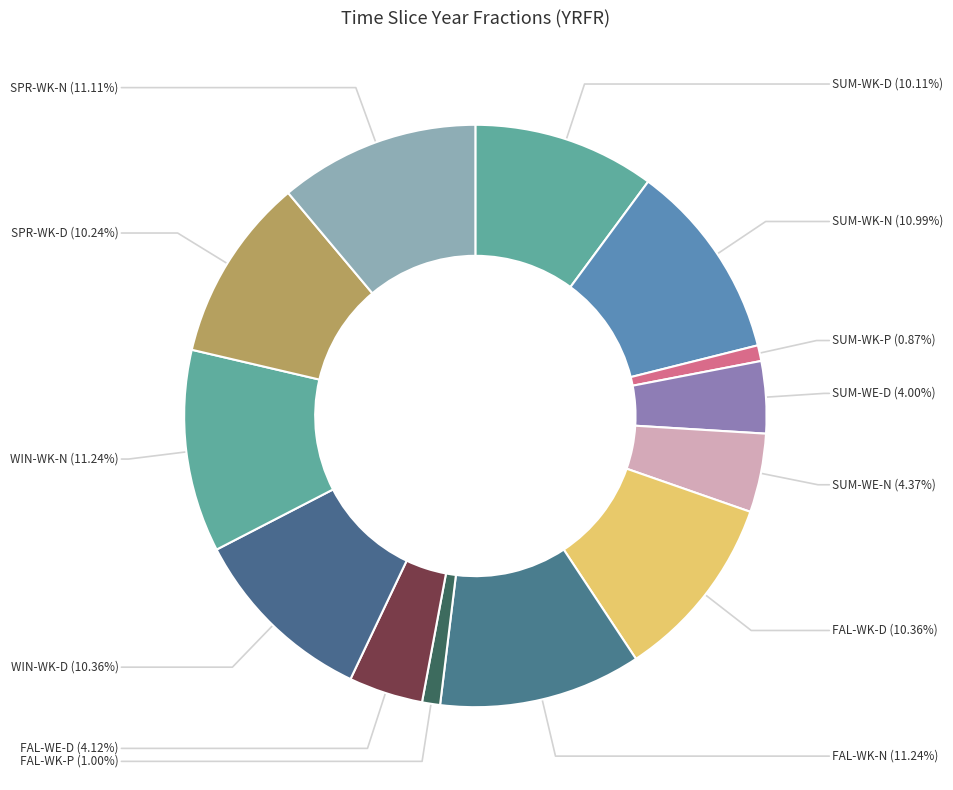

To the nearest percent, what percentage of the pie is SUM-WE-D?

4%